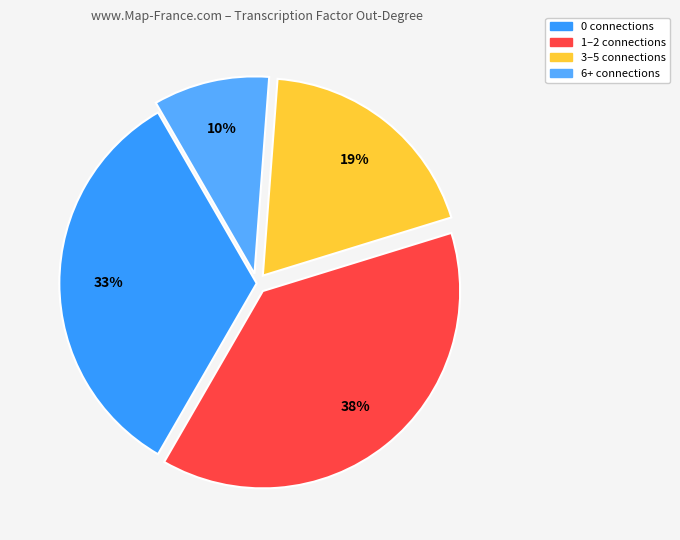

Is there any slice that represents more than half of the pie?

No